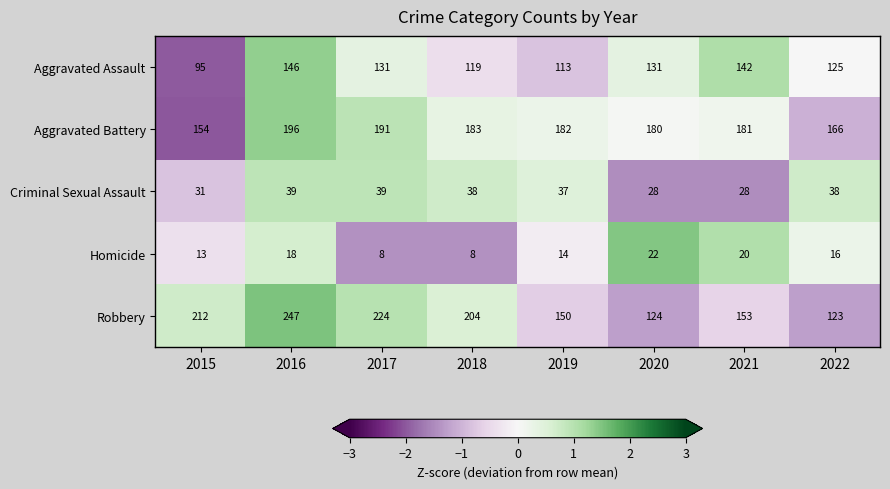

Rank the series by their maximum value, from lowest to highest.

Homicide, Criminal Sexual Assault, Aggravated Assault, Aggravated Battery, Robbery